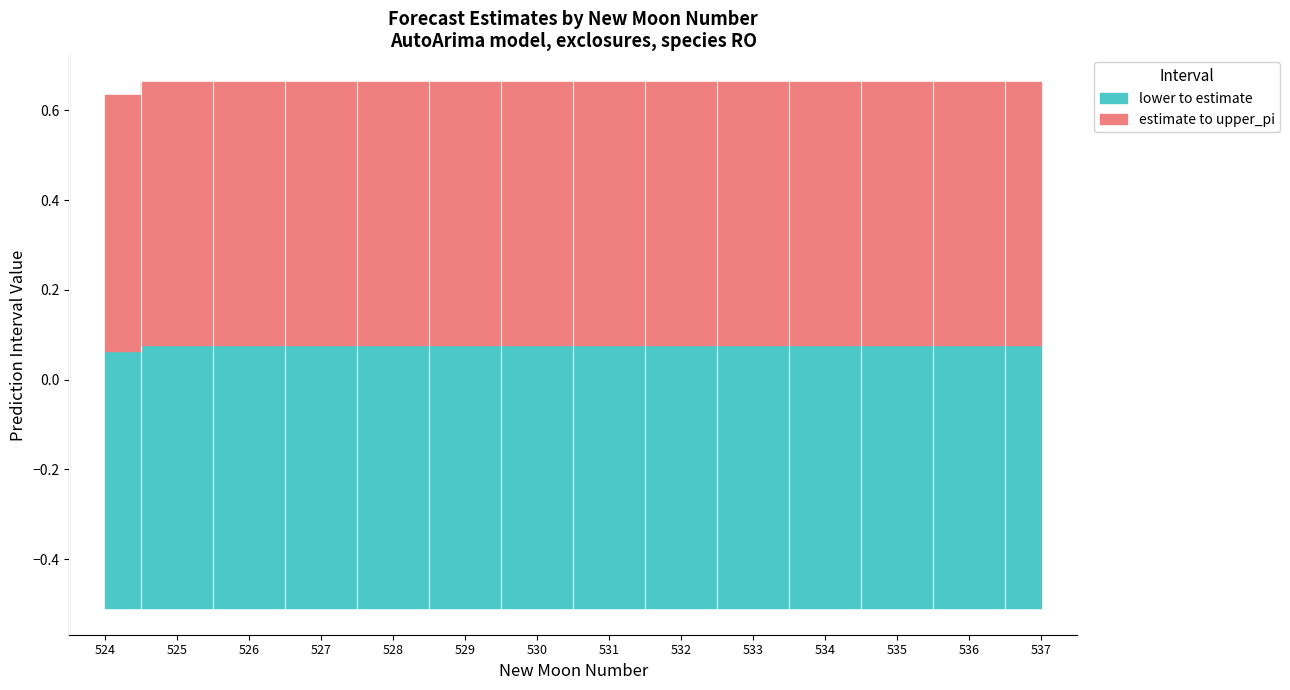

List the series in order of their peak value, highest first.

upper_pi, estimate, lower_pi